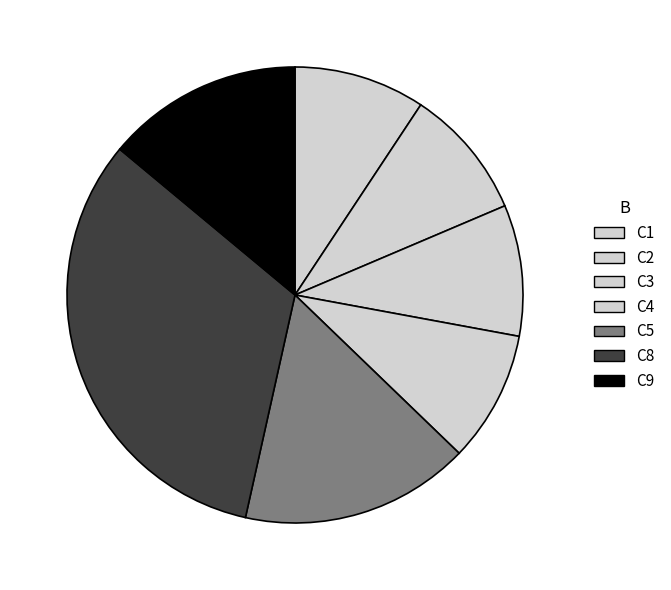

Combined, do C9 and C1 account for over 50%?

No